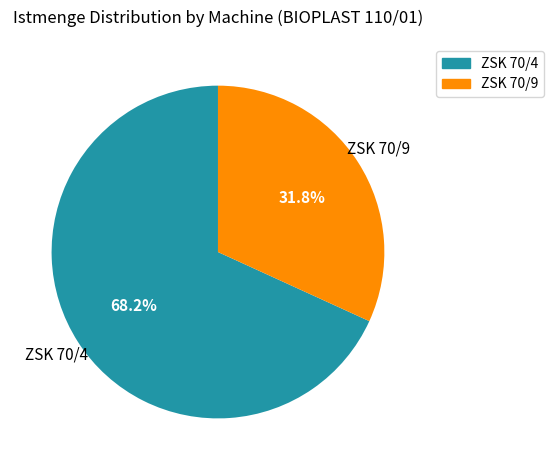

Is ZSK 70/9 the majority of the pie?

No